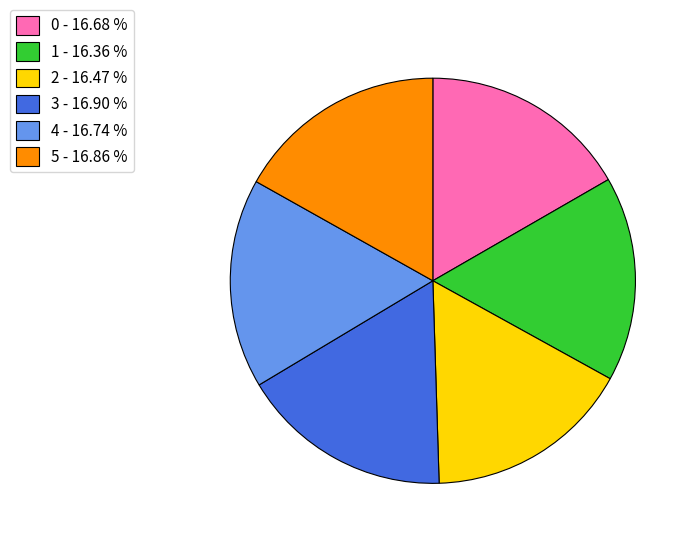

Is there any slice that represents more than half of the pie?

No